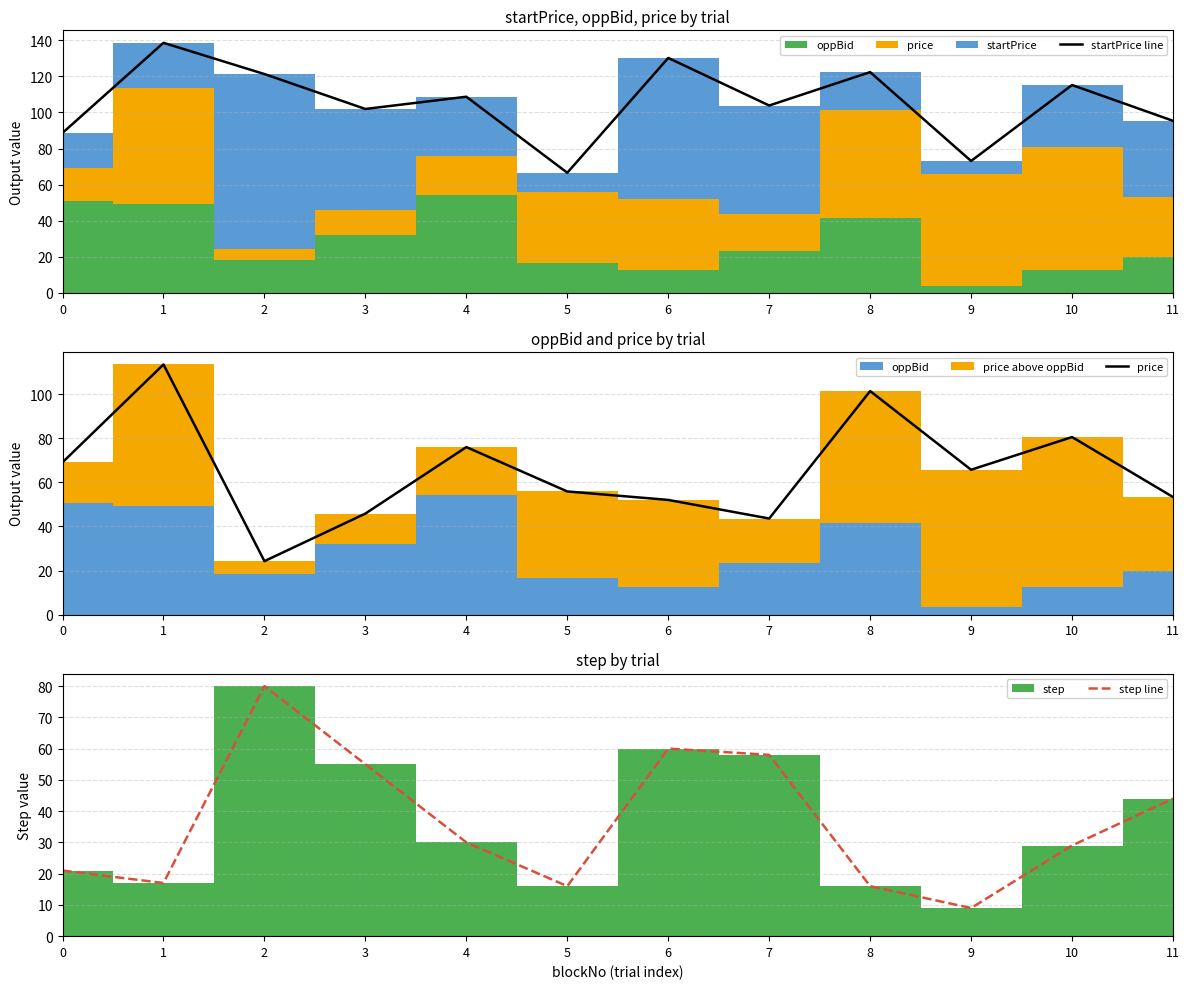

Which series has the largest total across all categories?

startPrice line